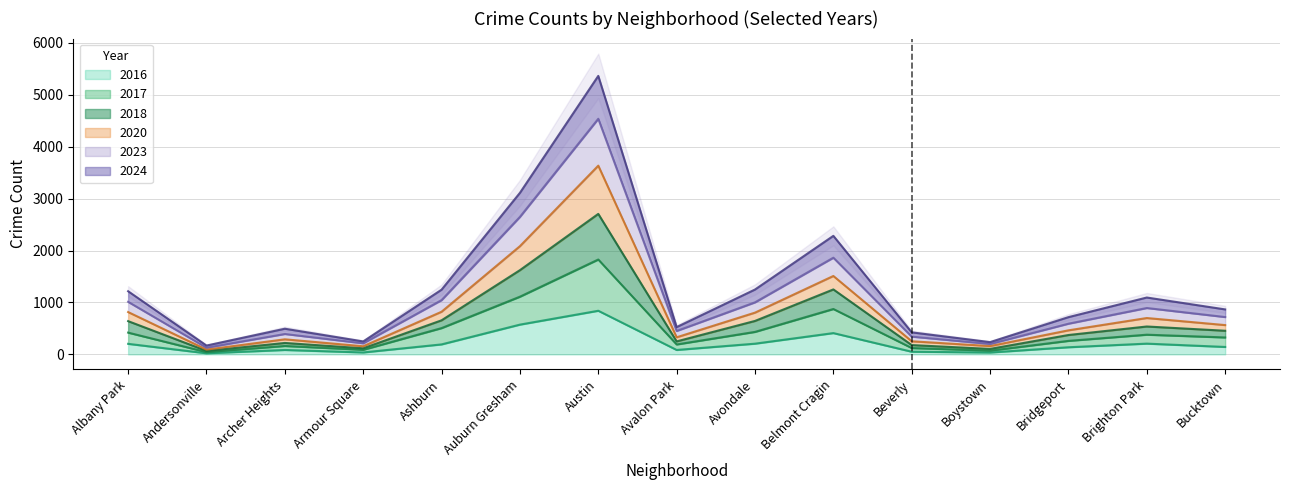

The 2016 series shows 137 at Bridgeport. True or false?

True